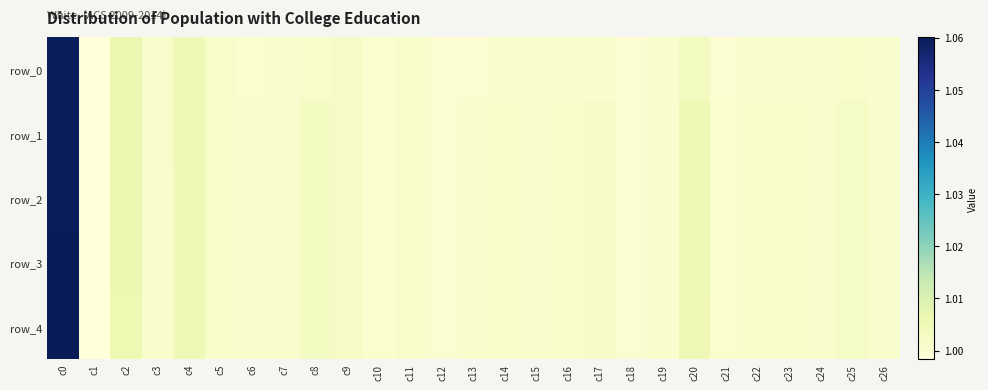

List the series in order of their peak value, lowest first.

row_0, row_1, row_2, row_3, row_4